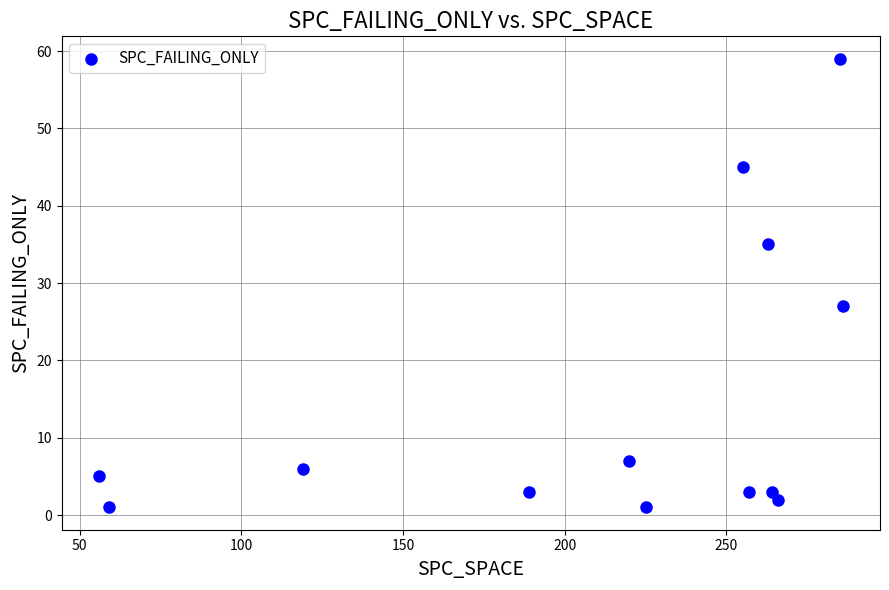

What Y value in the scatter plot is closest to 30?

27